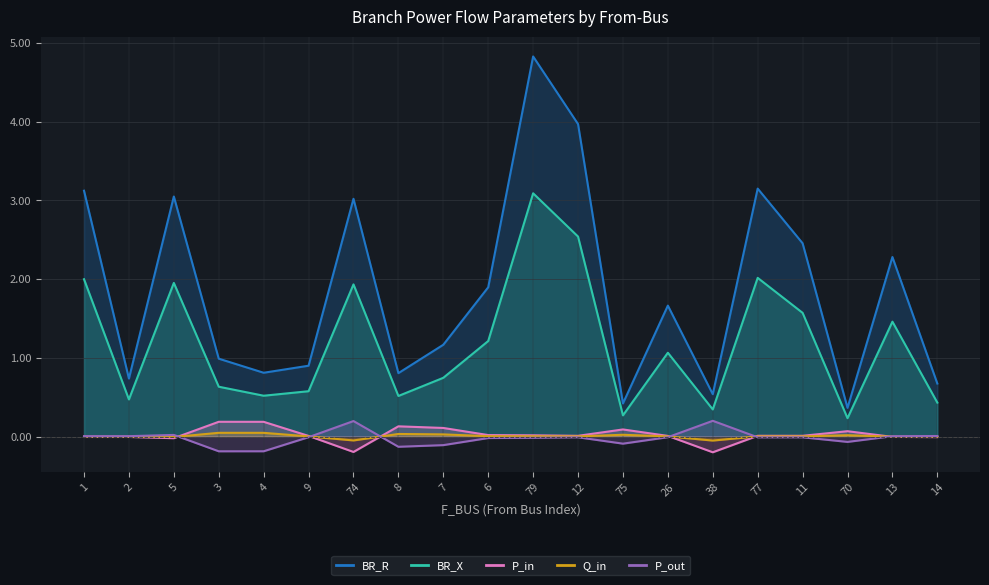

True or false: P_in has more than 1 interior local peaks.

True